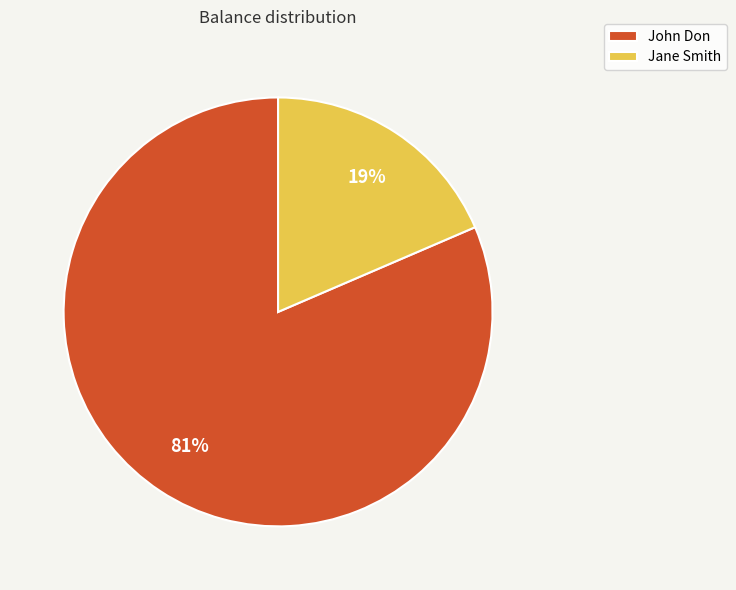

Does any single category account for the majority?

Yes